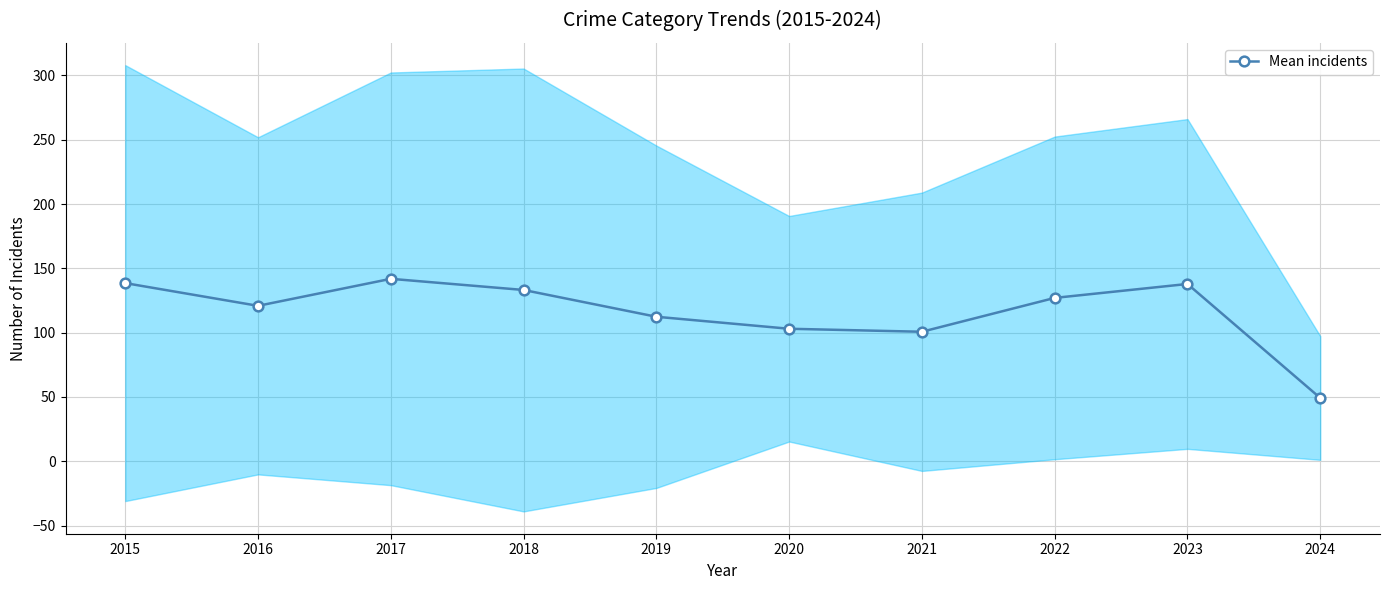

How many interior local peaks (higher than both neighbors) does the data have?

2